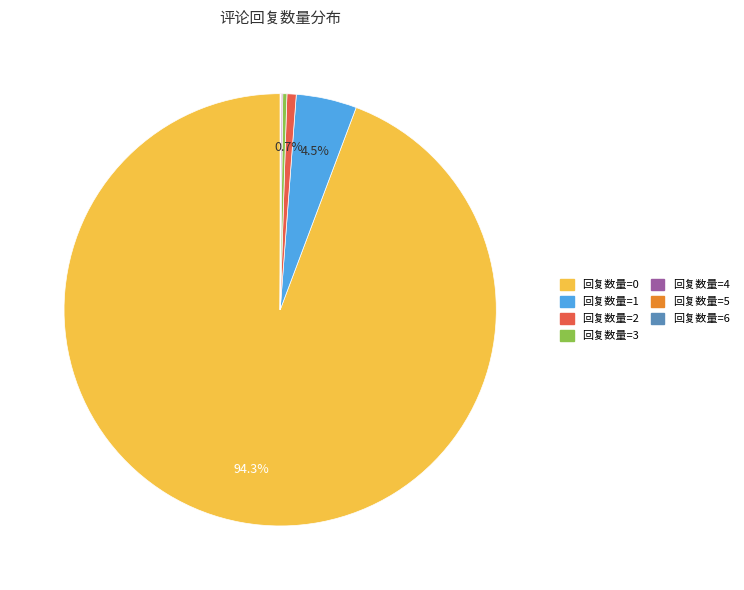

Do 回复数量=1 and 回复数量=2 together represent more than half of the pie?

No